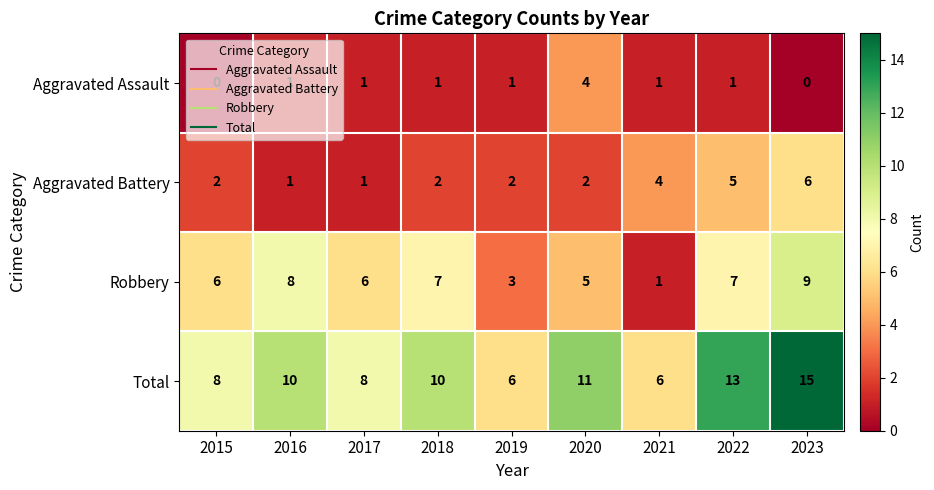

Count the number of categories in the chart.

9